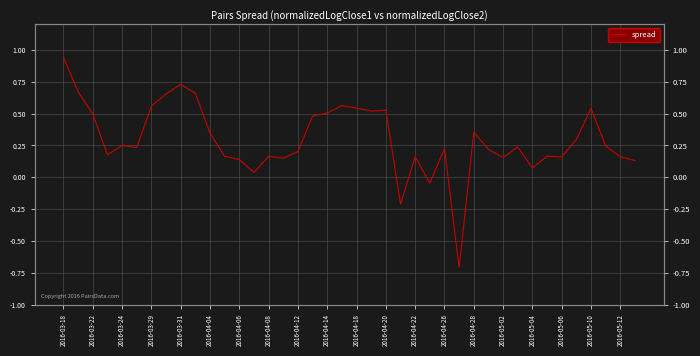

At which category does the data reach its first local peak?

2016-03-24